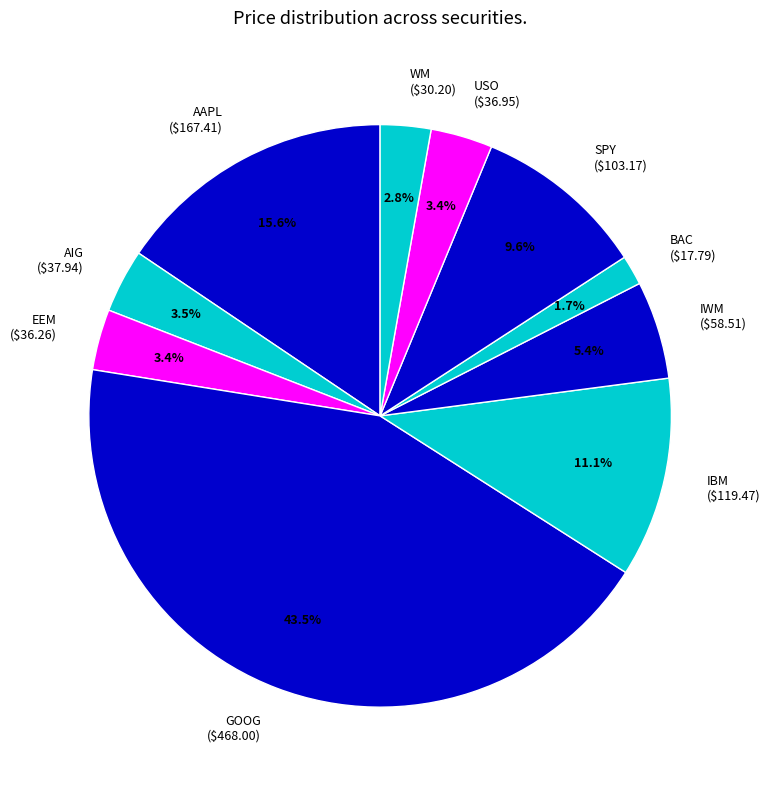

Is there any slice that represents more than half of the pie?

No